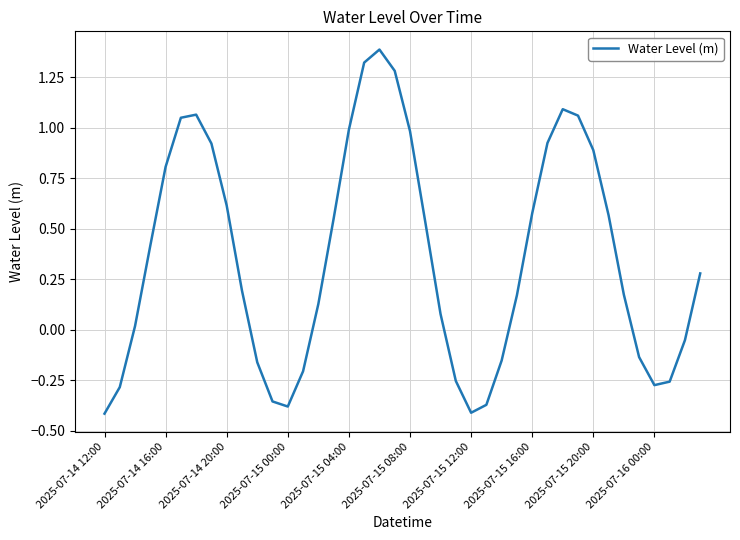

What is the maximum value shown in the chart?

1.4